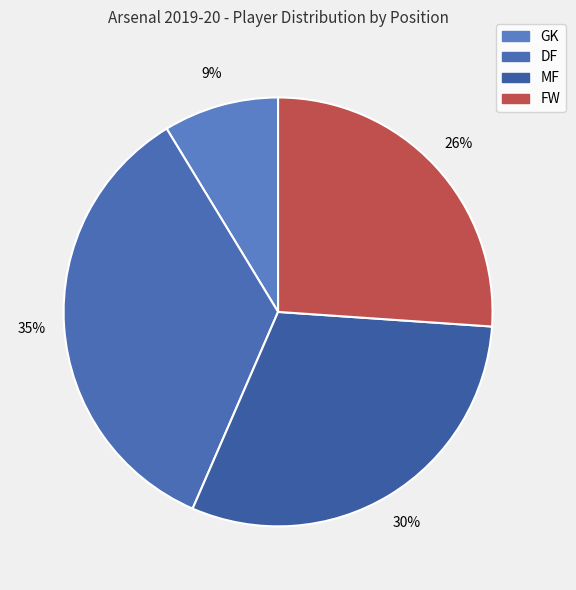

Approximately how many times larger is the value at FW compared to GK?

3.0